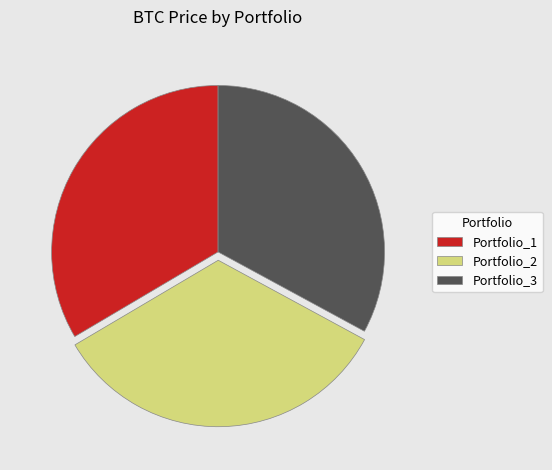

How many segments does this pie chart have?

3